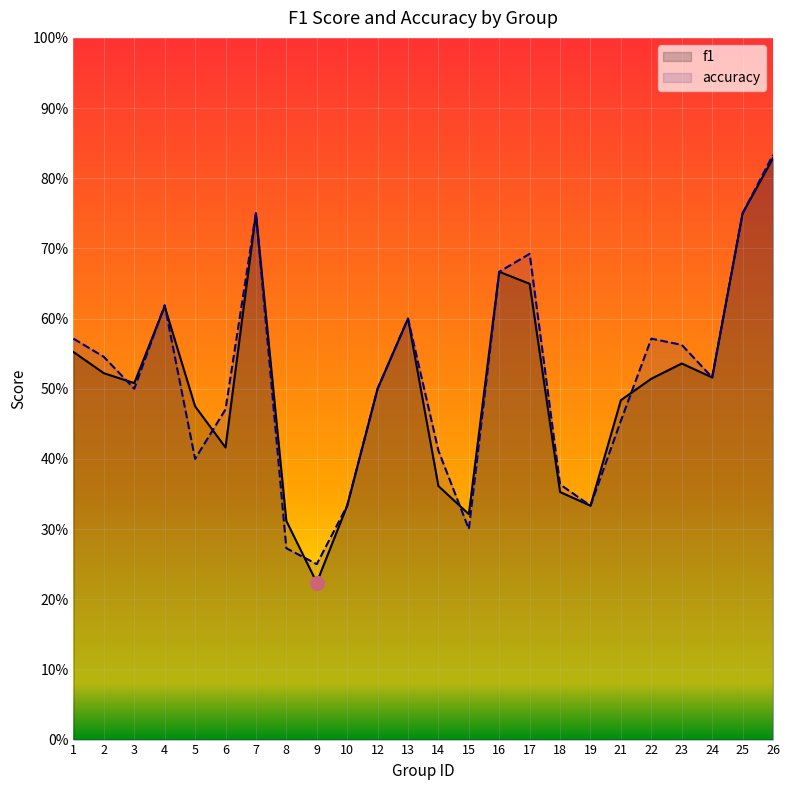

Is the value of accuracy at 19 greater than the value of f1 at 14?

No